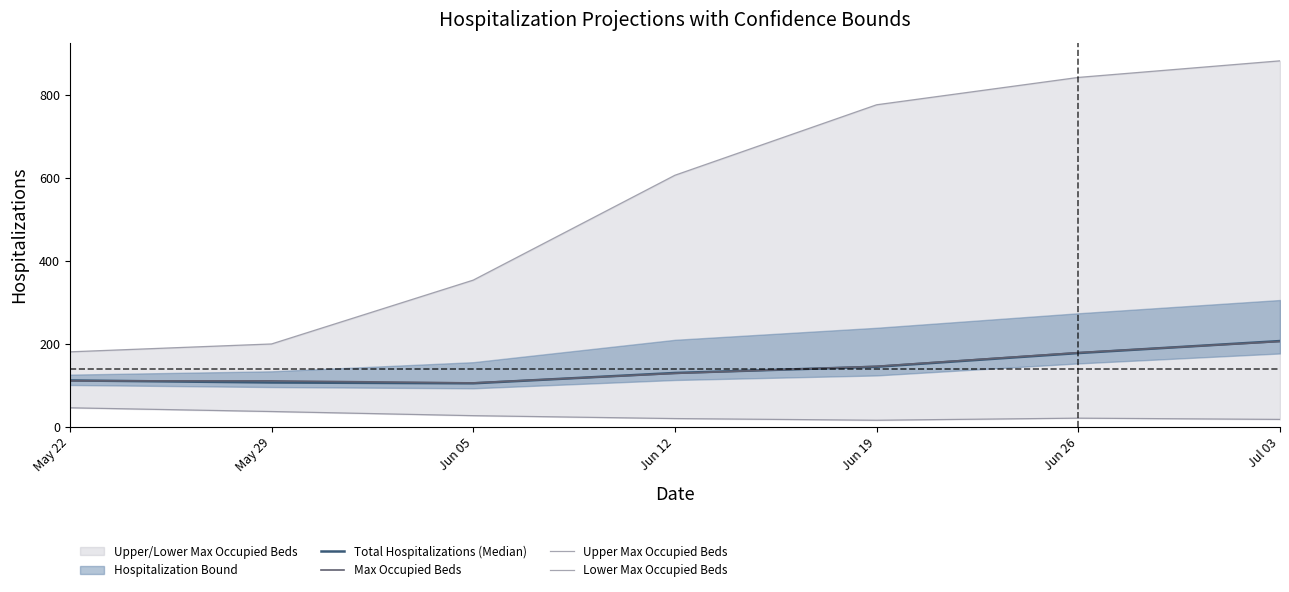

Is this an area chart (filled region under the line)?

No